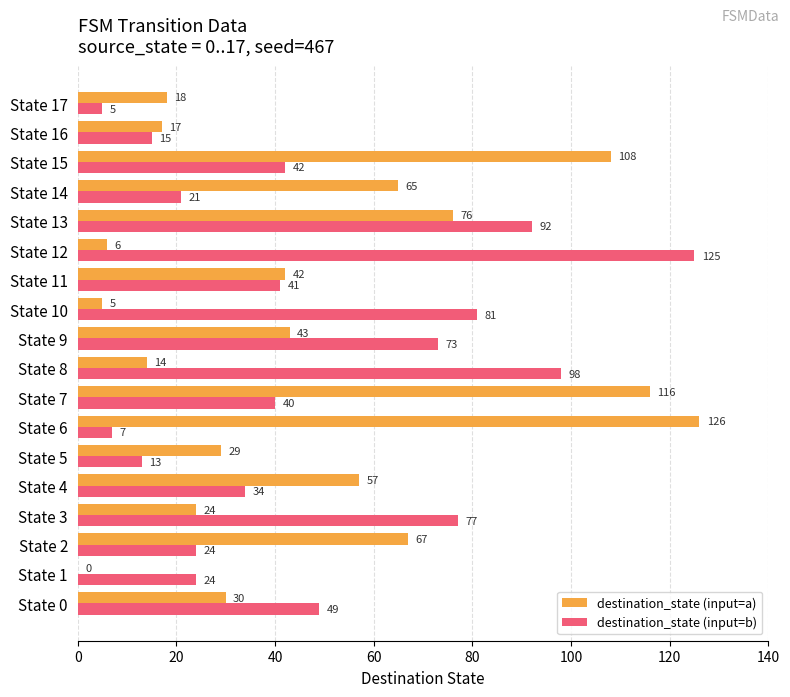

Which series has the largest range (max minus min)?

destination_state (input=a)